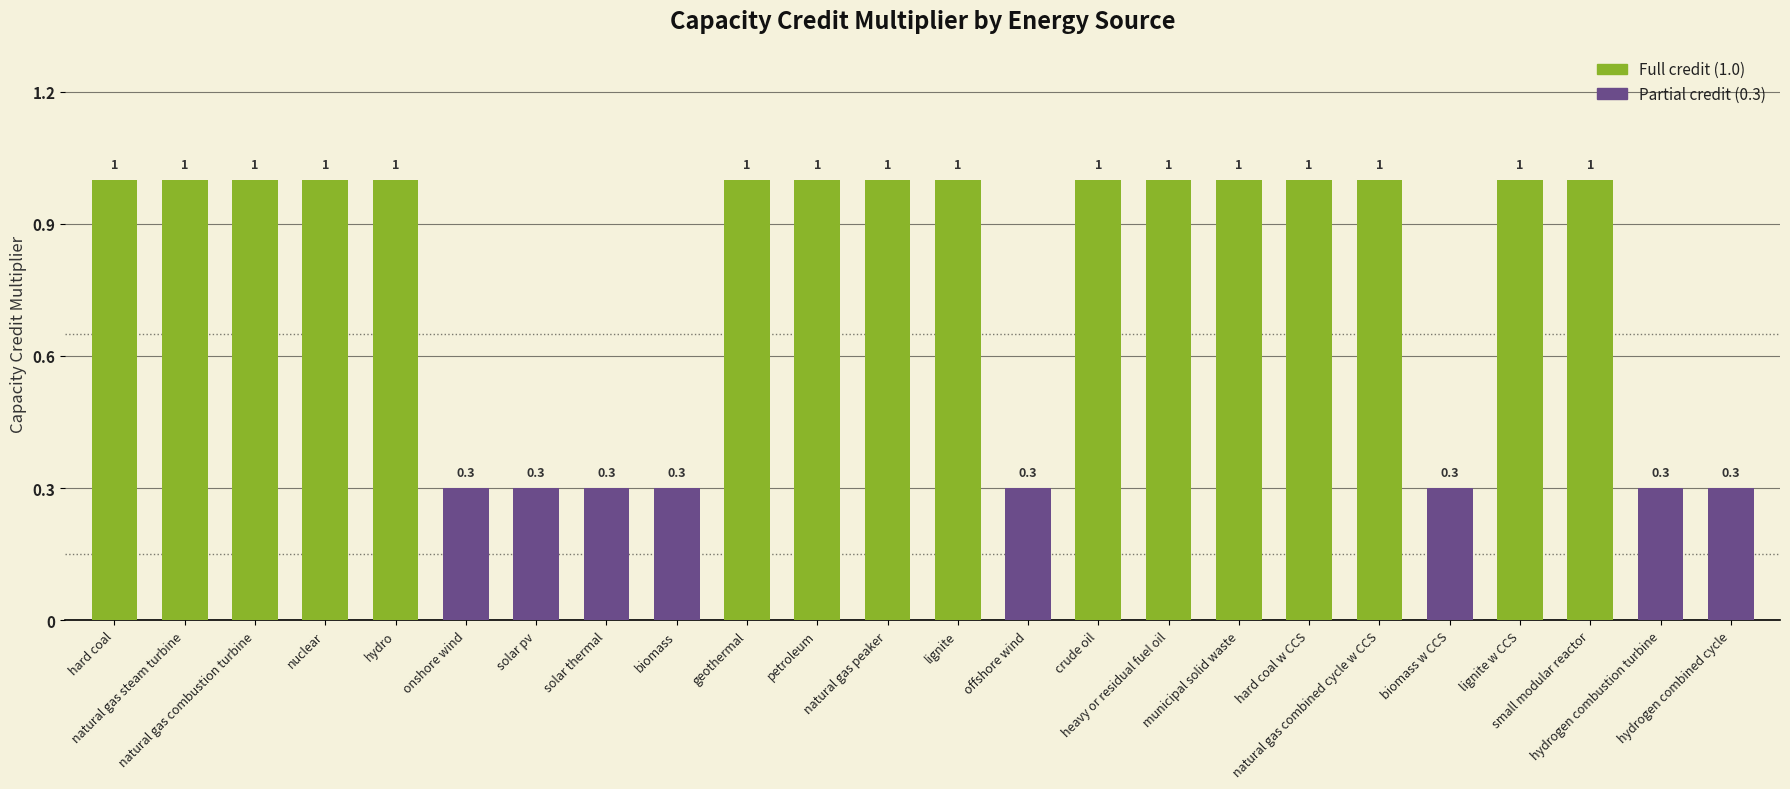

What position from the right is hydro?

20